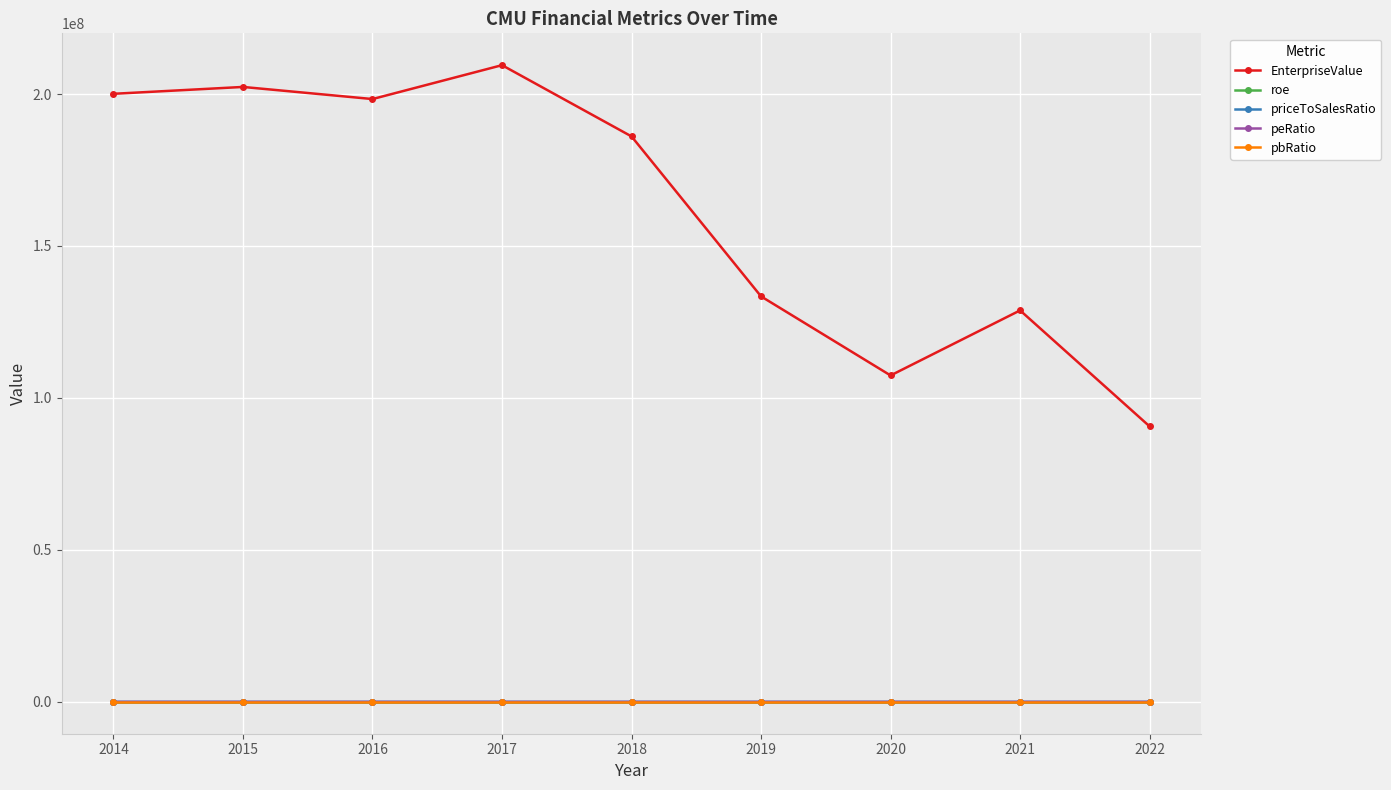

What is the difference between the second highest and minimum values in the priceToSalesRatio series?

15.6